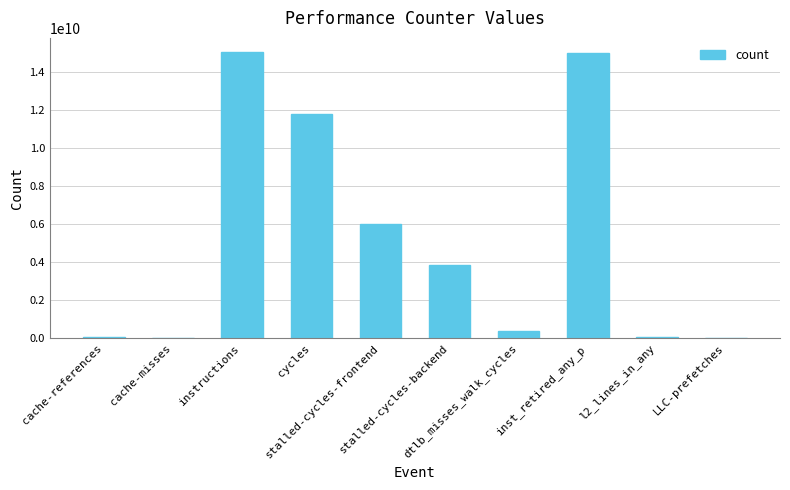

At which label is the value closest to 7534202755?

stalled-cycles-frontend